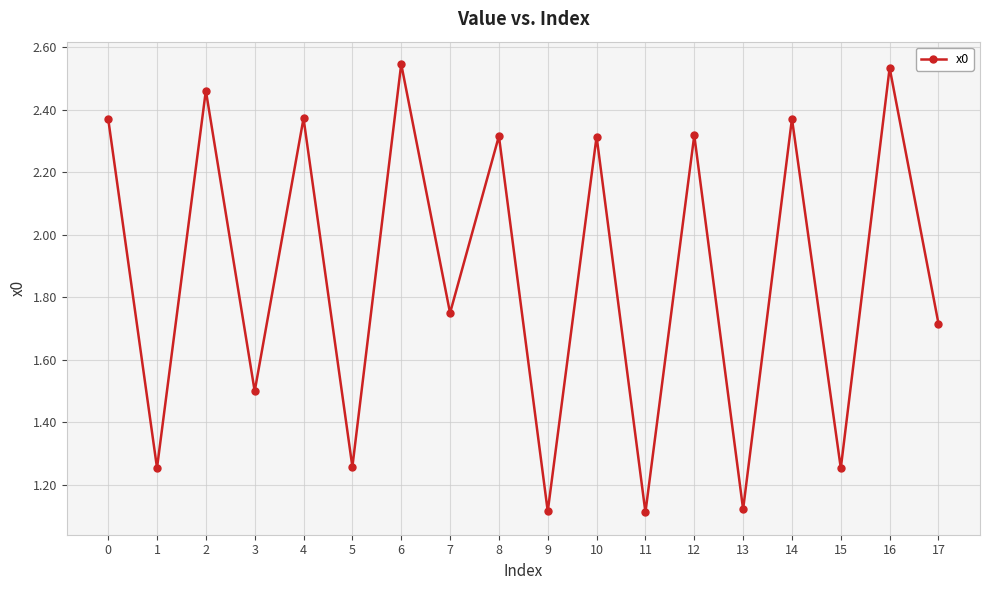

What is the difference between the maximum and second lowest values?

1.4